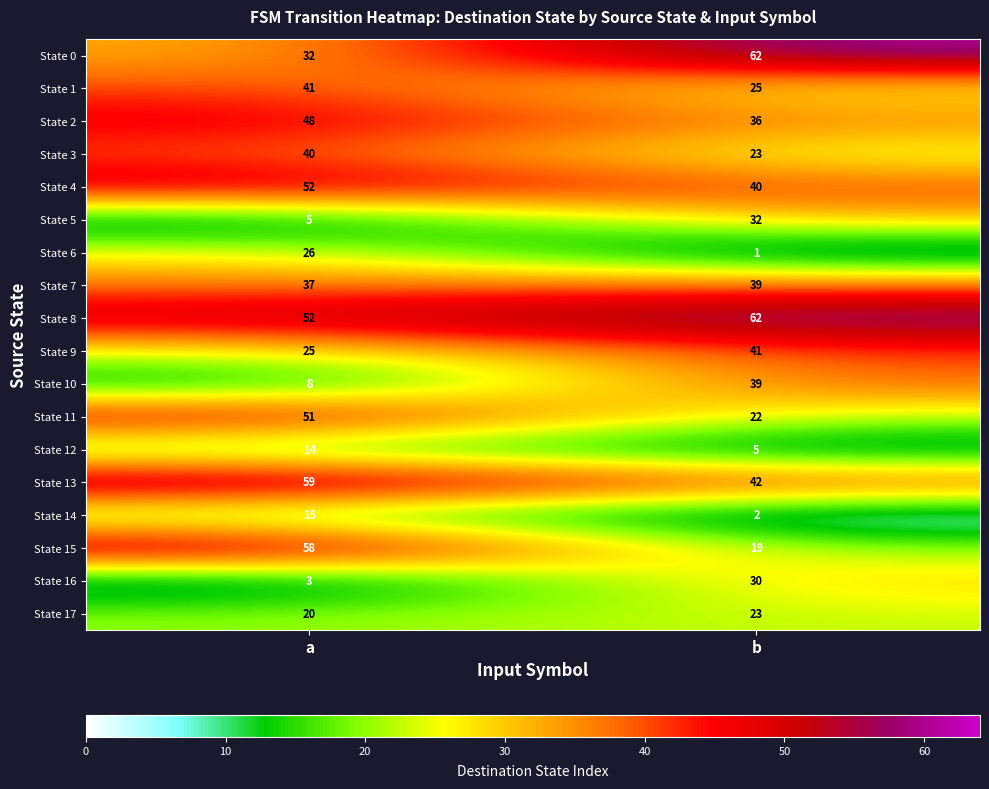

Which category has the lowest value in the State 5 series?

a